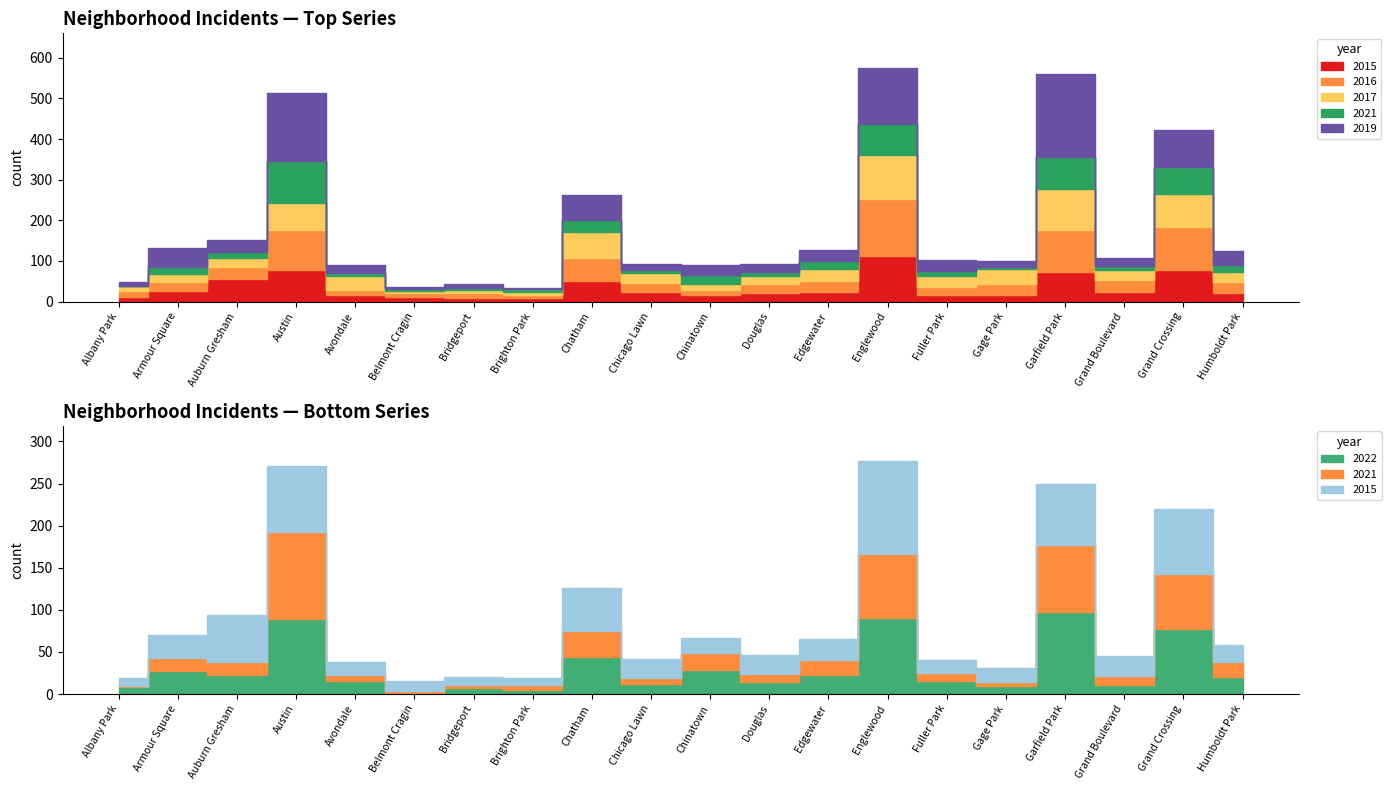

What is the label of the 7th point from the left?

Bridgeport